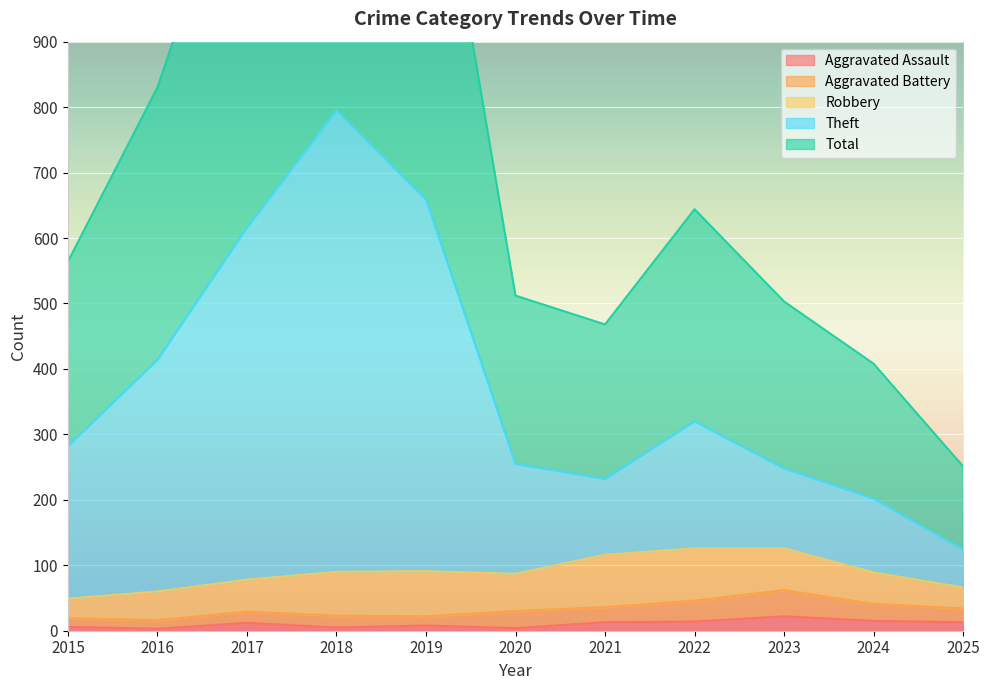

Where does the Theft series first go above 282?

2016